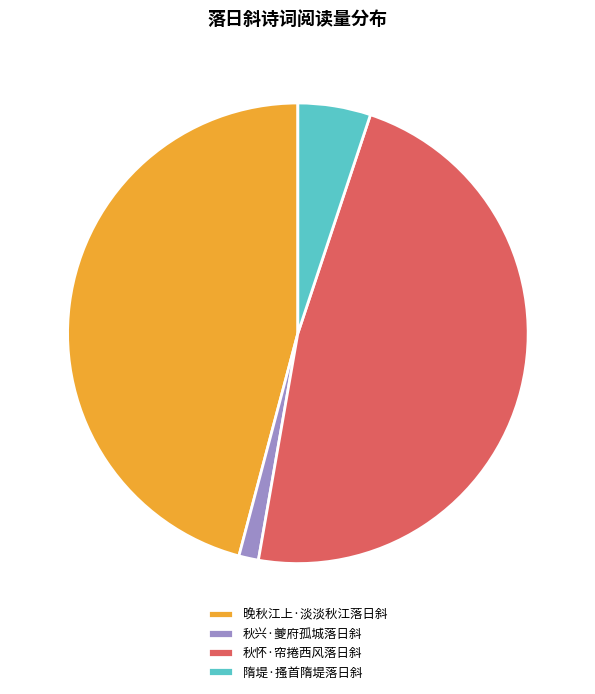

Is 秋兴·夔府孤城落日斜 the majority of the pie?

No